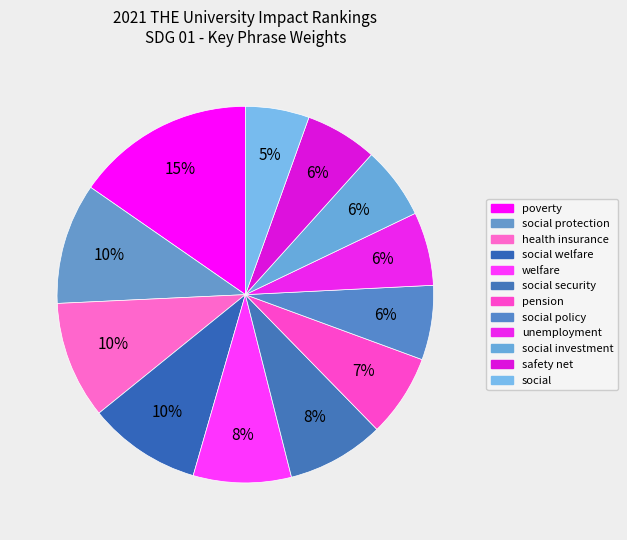

Count the number of slices in the pie.

12